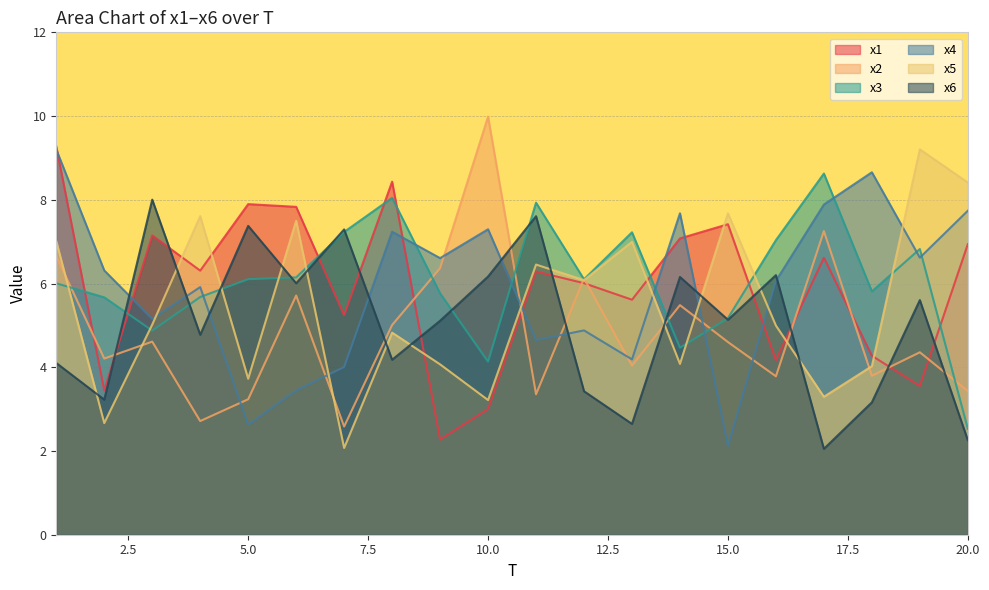

At how many categories does at least one series exceed 9?

3